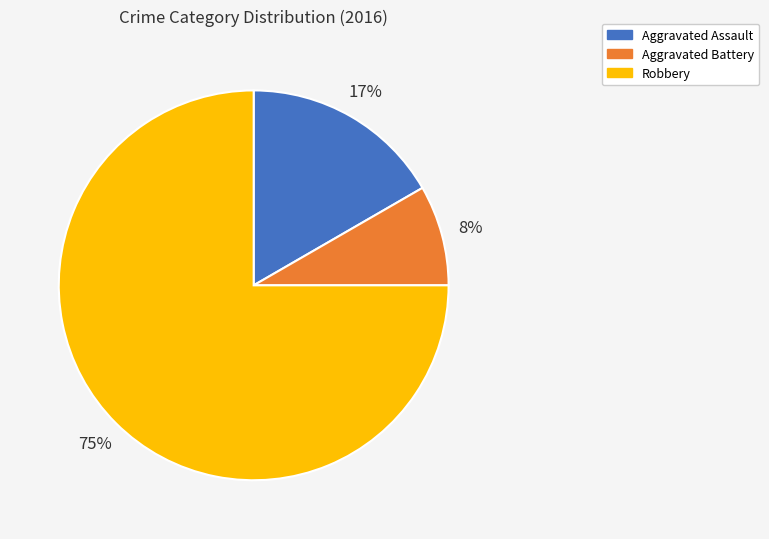

Which slice is the largest?

Robbery